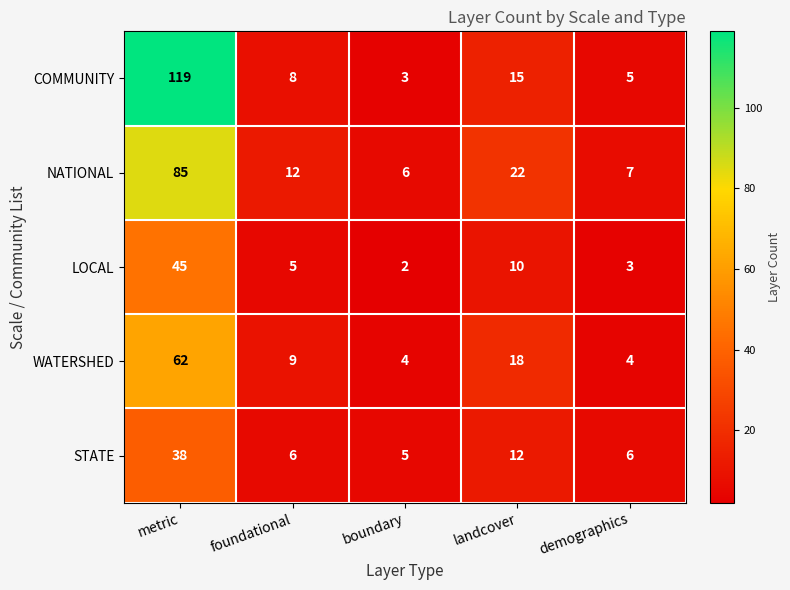

What is the spread (max minus min) of values at landcover?

12